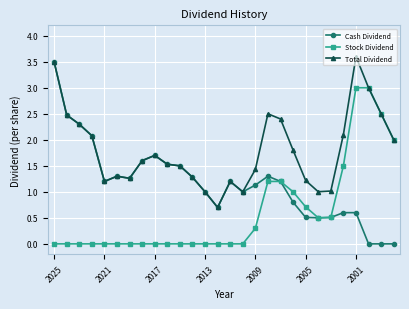

What is the value of the Total Dividend point at the 13th from the left?

1.0